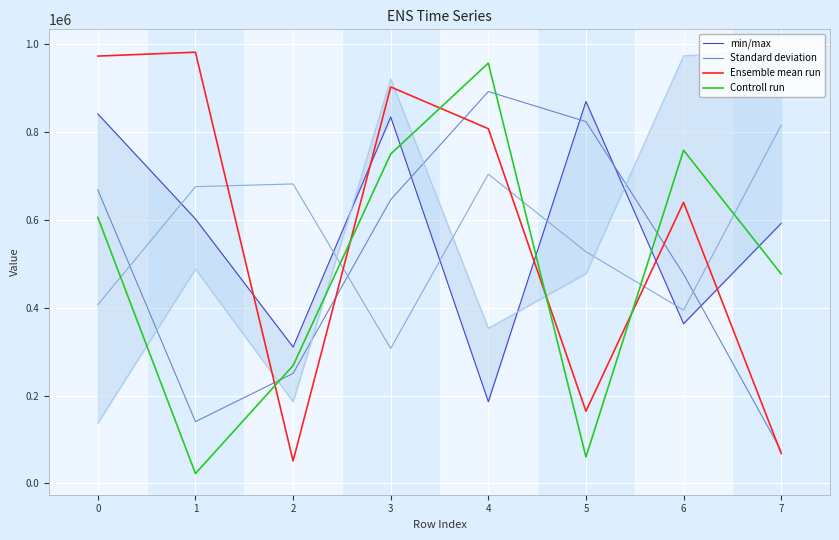

What is the total value across all series at 4?

1916563